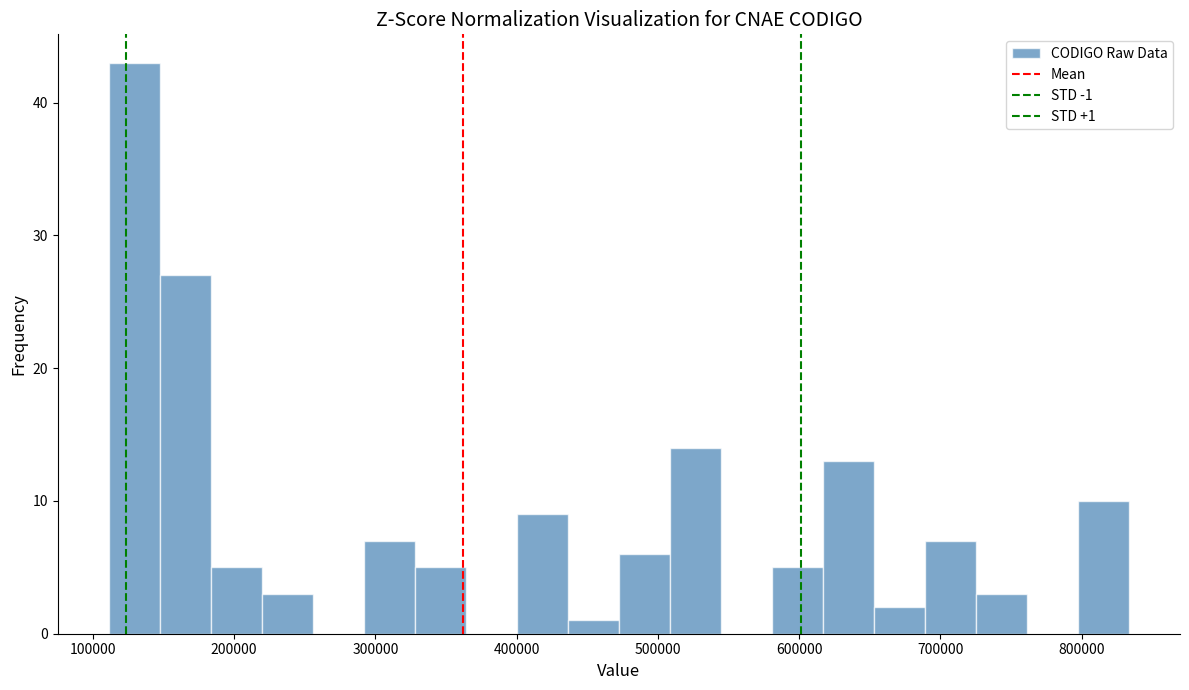

Read against the x-axis, roughly where is the centre of the tallest bar?

130000